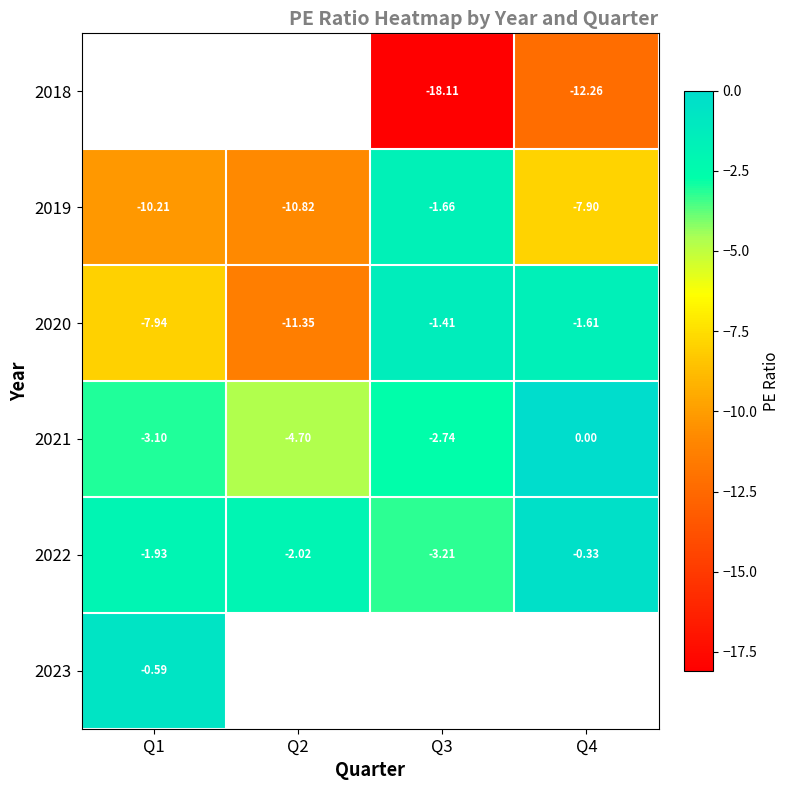

At which label does 2019 first exceed -7?

Q3